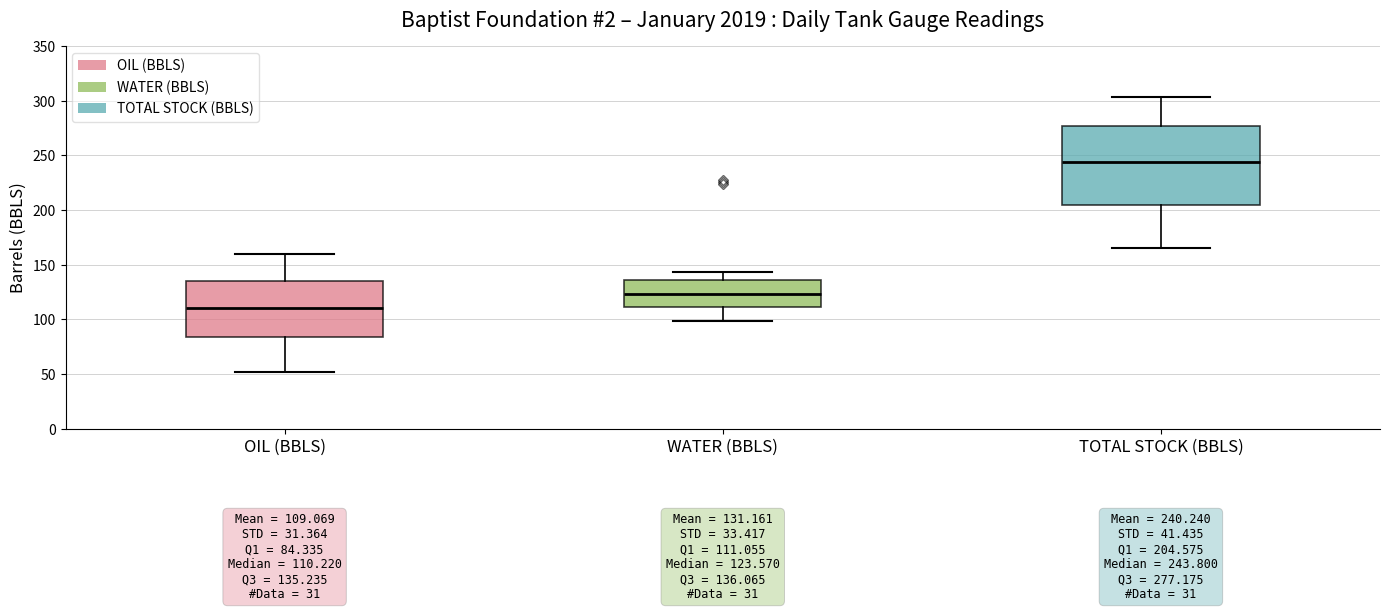

Which box has the highest median line?

TOTAL STOCK (BBLS)